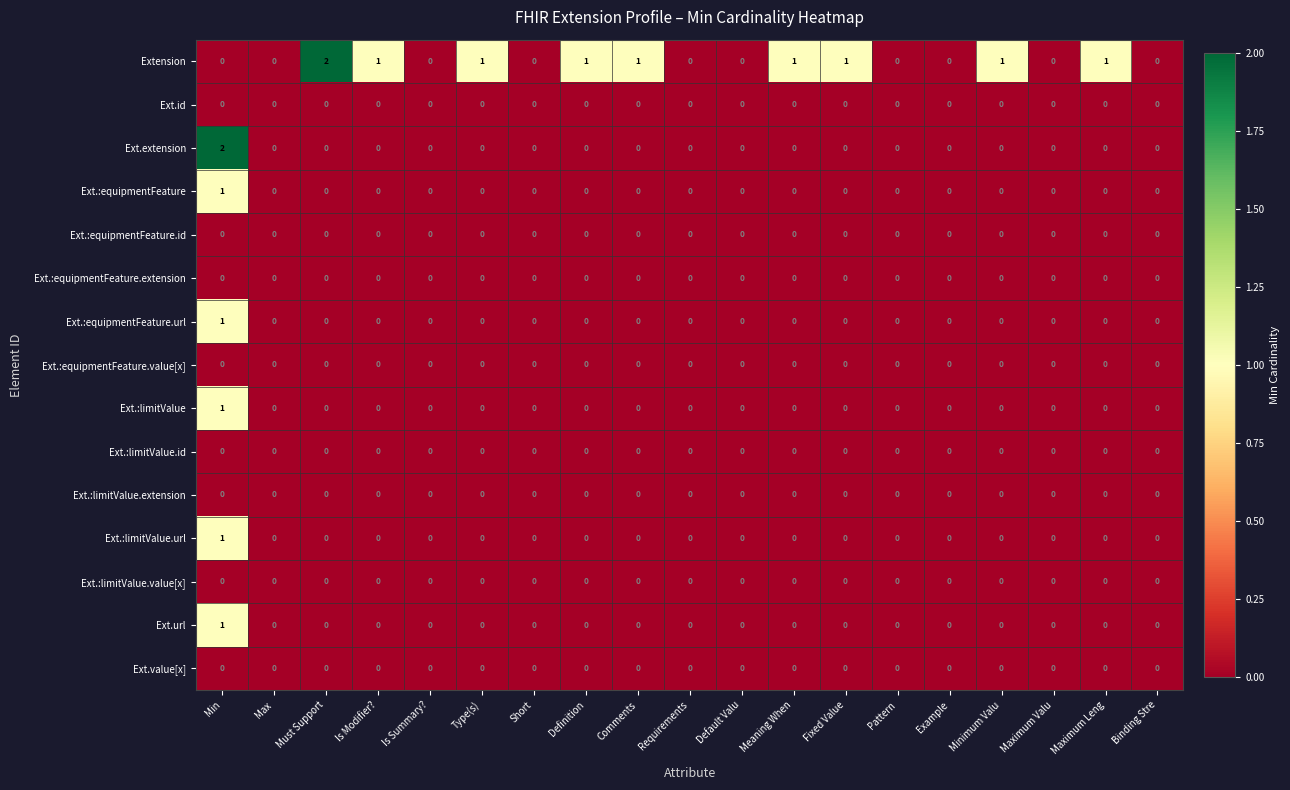

Is it true that Ext.:limitValue.value[x] equals 0 at Is Summary??

True